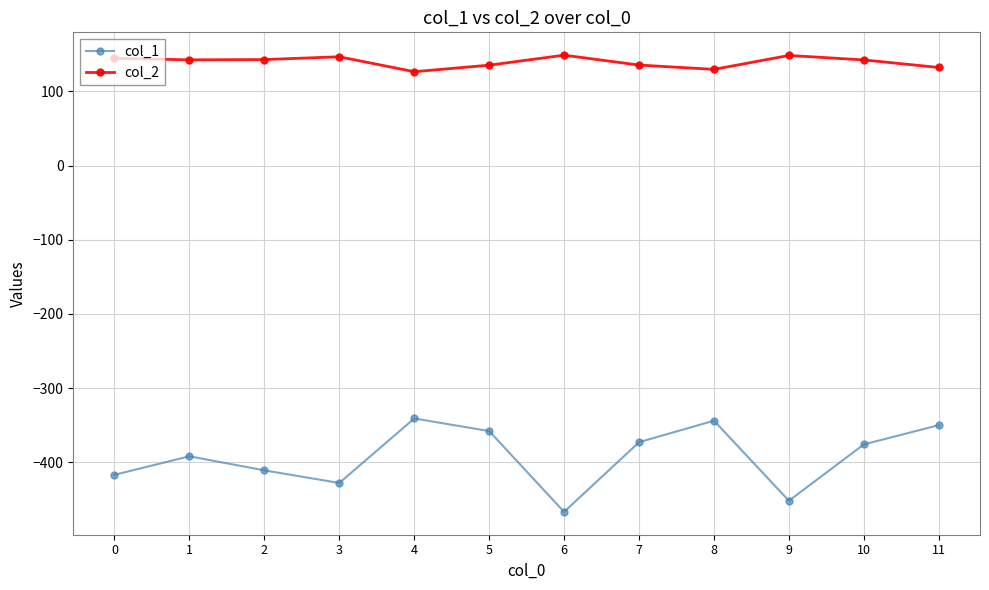

At how many categories does at least one series exceed 41?

12